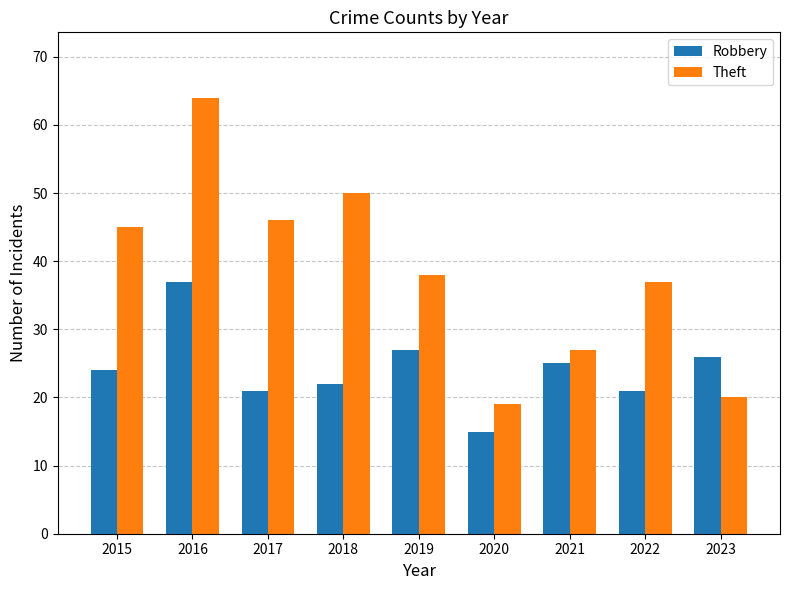

Which series changed the most between 2019 and 2021?

Theft